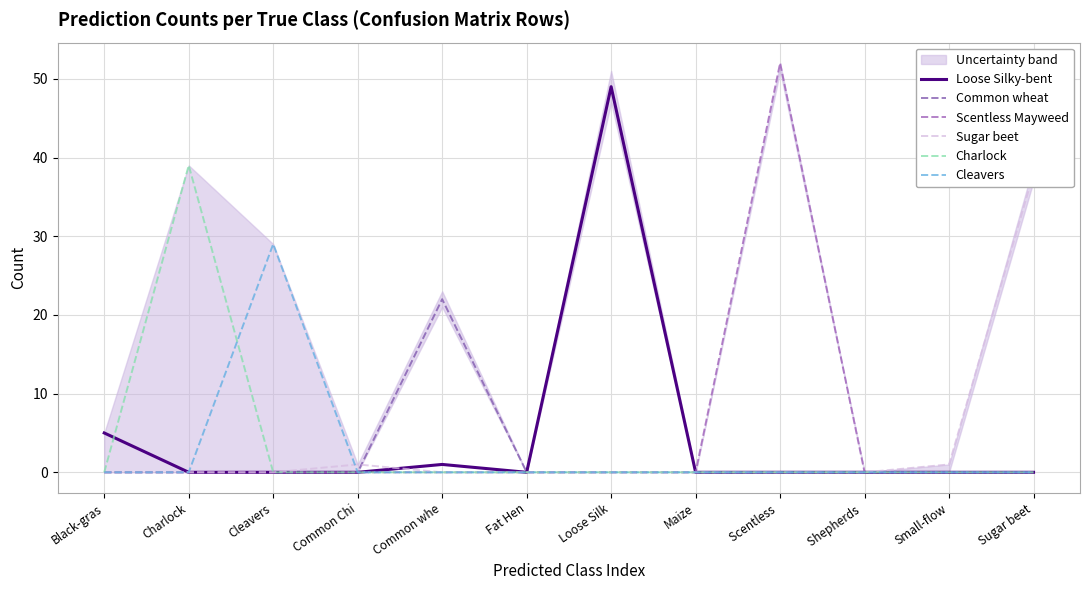

List the labels in order of Common wheat value, smallest first.

Black-gras, Charlock, Cleavers, Common Chi, Fat Hen, Loose Silk, Maize, Scentless , Shepherds , Small-flow, Sugar beet, Common whe